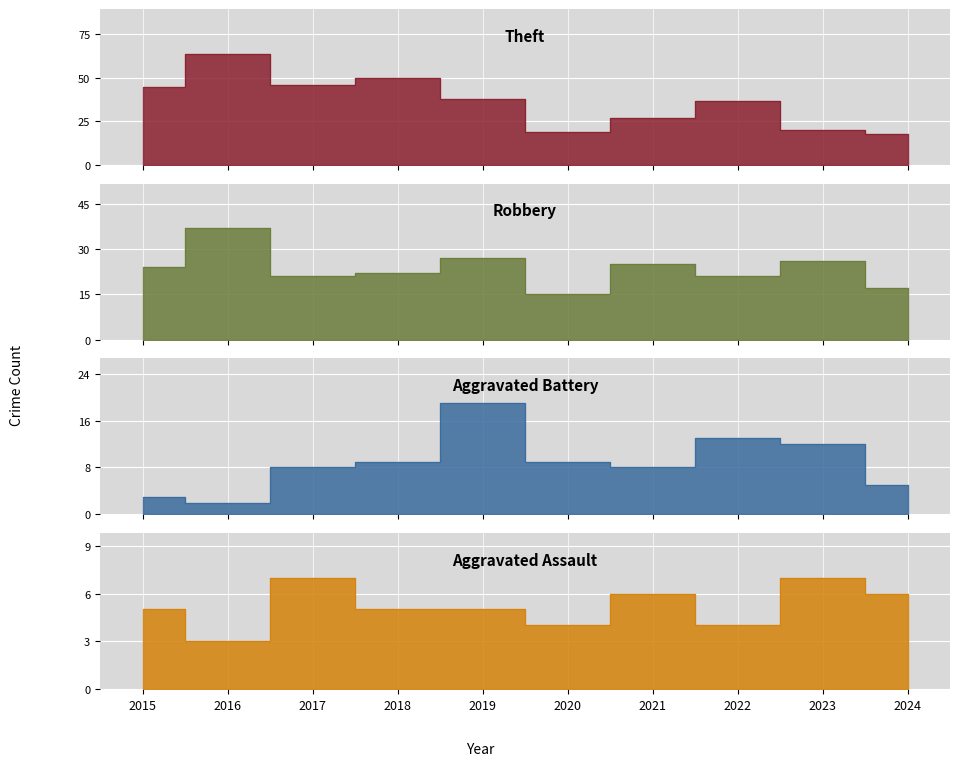

What are all the series names shown in the legend?

Theft, Robbery, Aggravated Battery, Aggravated Assault